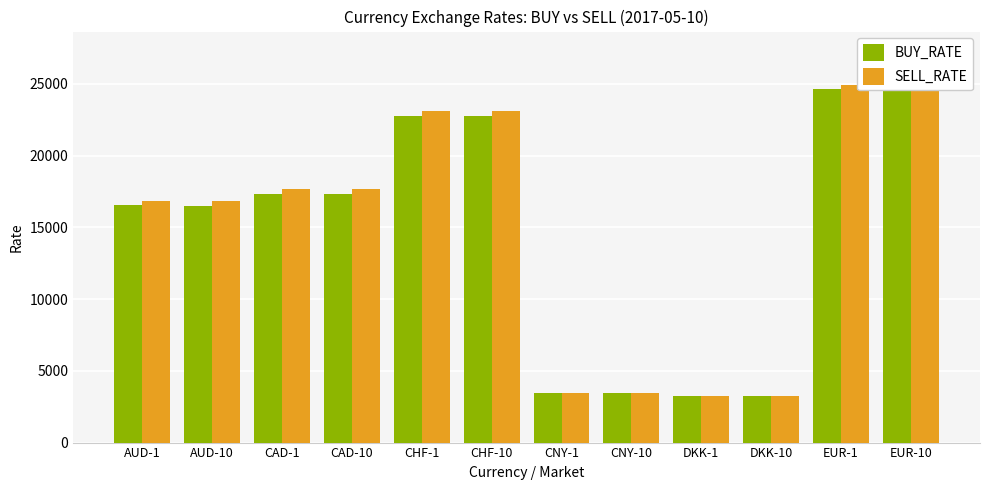

What is the minimum value shown in the chart?

3243.0